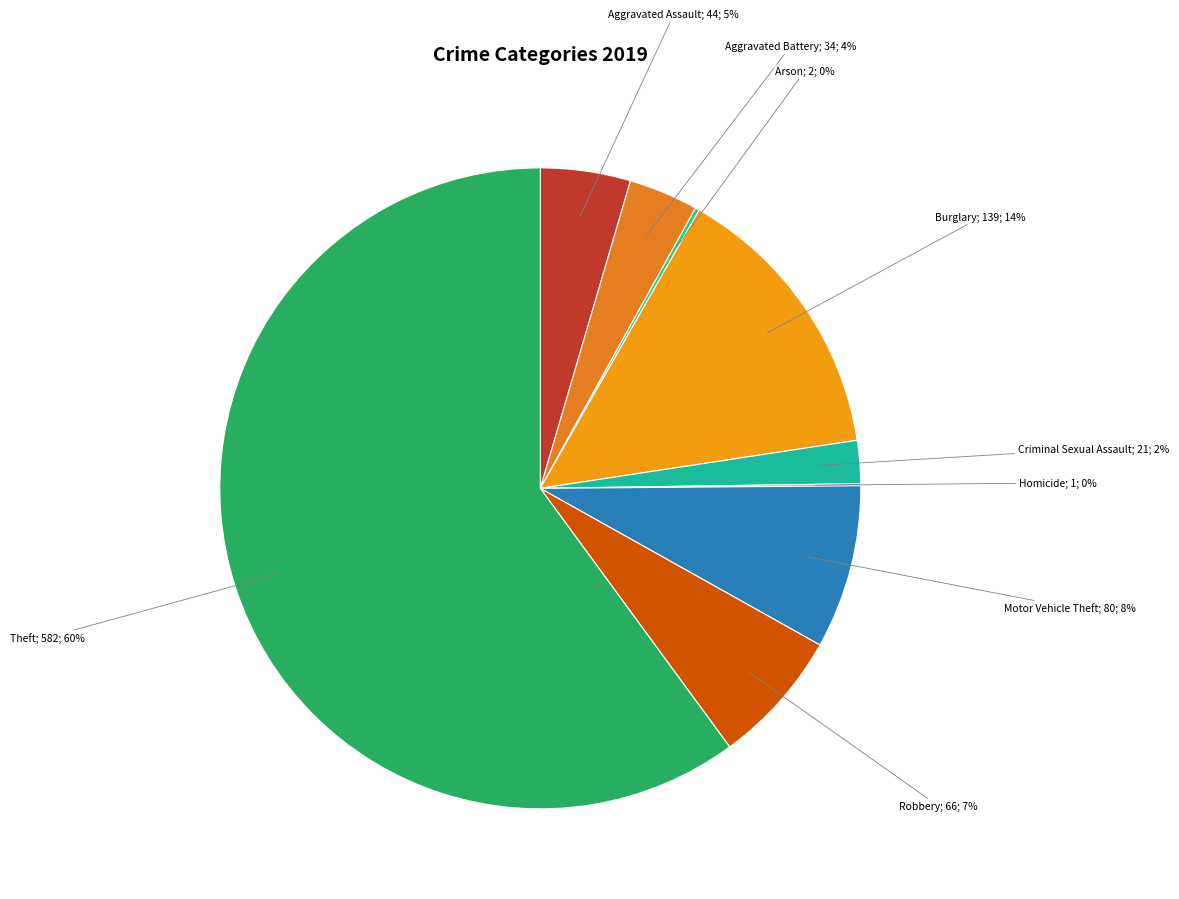

Which category has the biggest portion of the pie?

Theft